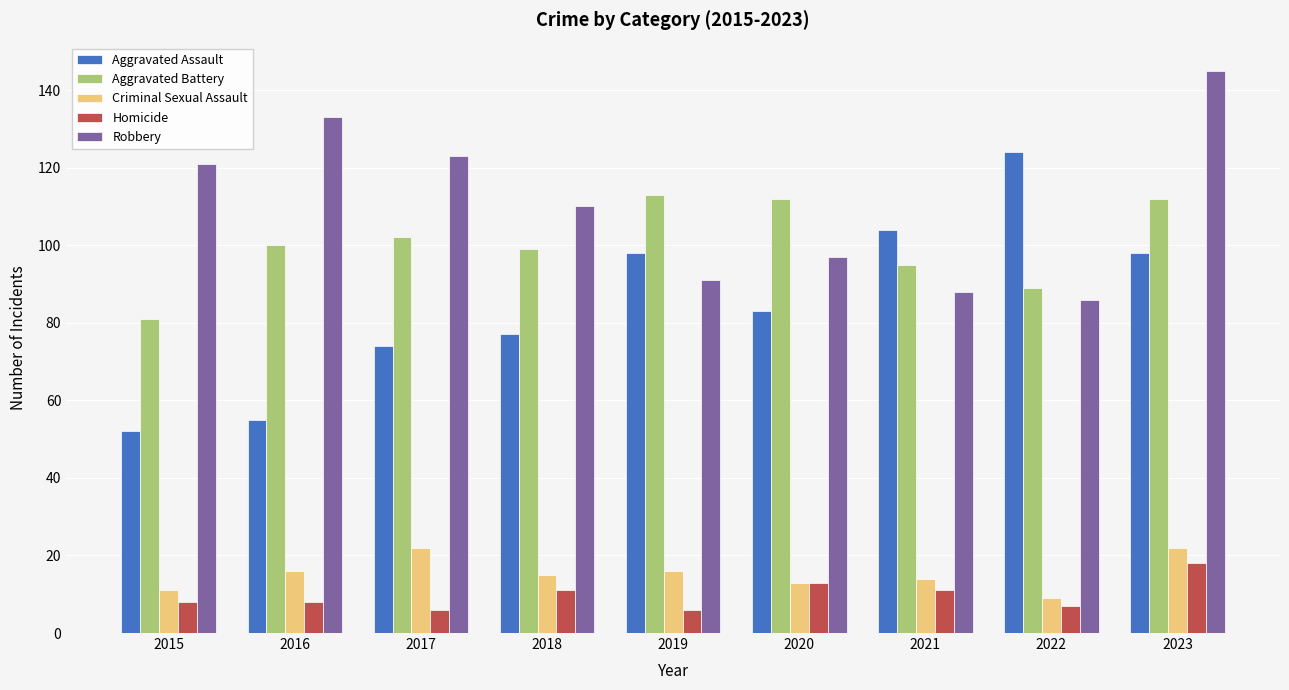

What is the maximum value shown in the chart?

145